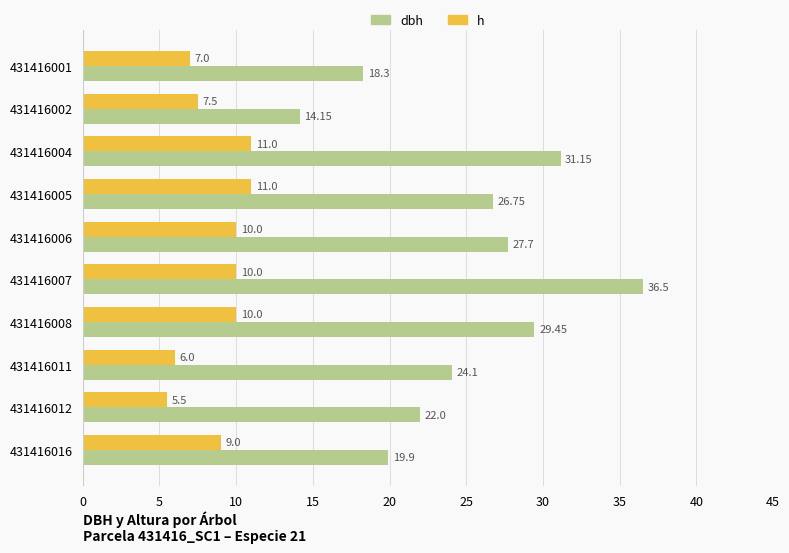

Which series has the largest total across all categories?

dbh